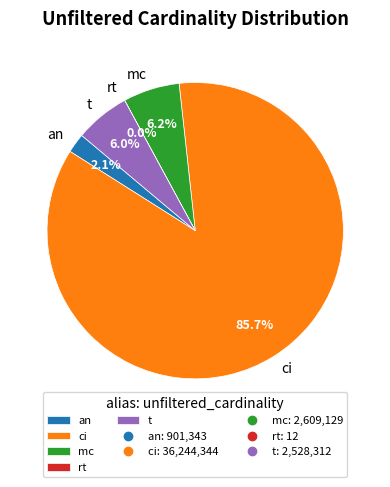

Is there any slice that represents more than half of the pie?

Yes